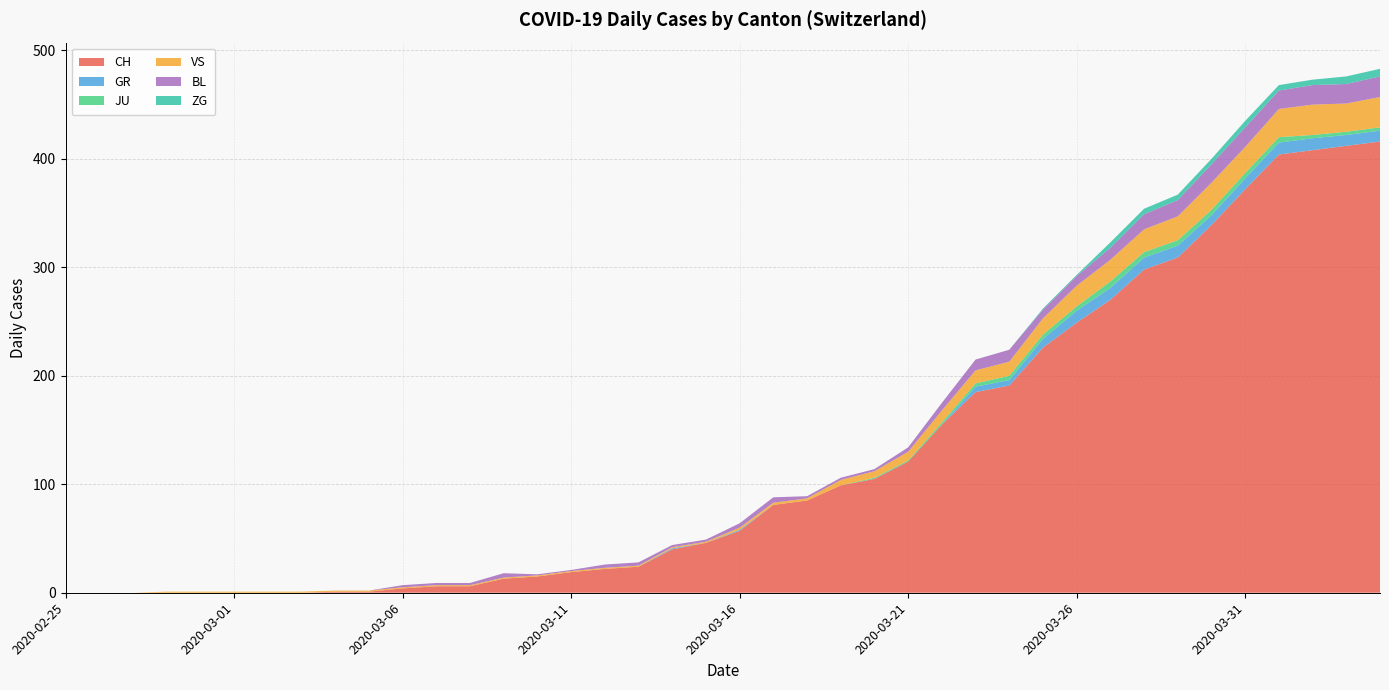

Reading right to left, list all the values displayed in this chart.

CH: 2020-04-04=416	2020-04-03=412	2020-04-02=408	2020-04-01=404	2020-03-31=372	2020-03-30=339	2020-03-29=309	2020-03-28=298	2020-03-27=270	2020-03-26=249	2020-03-25=226	2020-03-24=191	2020-03-23=185	2020-03-22=155	2020-03-21=121	2020-03-20=105	2020-03-19=99	2020-03-18=85	2020-03-17=81	2020-03-16=57	2020-03-15=46	2020-03-14=40	2020-03-13=24	2020-03-12=22	2020-03-11=19	2020-03-10=15	2020-03-09=13	2020-03-08=6	2020-03-07=6	2020-03-06=4	2020-03-05=1	2020-03-04=1	2020-03-03=0	2020-03-02=0	2020-03-01=0	2020-02-29=0	2020-02-28=0	2020-02-27=0	2020-02-26=0	2020-02-25=0
GR: 2020-04-04=10	2020-04-03=10	2020-04-02=11	2020-04-01=11	2020-03-31=10	2020-03-30=9	2020-03-29=11	2020-03-28=11	2020-03-27=11	2020-03-26=11	2020-03-25=8	2020-03-24=5	2020-03-23=5	2020-03-22=0	2020-03-21=0	2020-03-20=0	2020-03-19=0	2020-03-18=0	2020-03-17=0	2020-03-16=1	2020-03-15=0	2020-03-14=1	2020-03-13=0	2020-03-12=0	2020-03-11=0	2020-03-10=0	2020-03-09=0	2020-03-08=0	2020-03-07=0	2020-03-06=0	2020-03-05=0	2020-03-04=0	2020-03-03=0	2020-03-02=0	2020-03-01=0	2020-02-29=0	2020-02-28=0	2020-02-27=0	2020-02-26=0	2020-02-25=0
JU: 2020-04-04=3	2020-04-03=3	2020-04-02=3	2020-04-01=5	2020-03-31=5	2020-03-30=5	2020-03-29=5	2020-03-28=5	2020-03-27=6	2020-03-26=4	2020-03-25=4	2020-03-24=4	2020-03-23=3	2020-03-22=2	2020-03-21=1	2020-03-20=1	2020-03-19=0	2020-03-18=0	2020-03-17=0	2020-03-16=0	2020-03-15=0	2020-03-14=0	2020-03-13=0	2020-03-12=0	2020-03-11=0	2020-03-10=0	2020-03-09=0	2020-03-08=0	2020-03-07=0	2020-03-06=0	2020-03-05=0	2020-03-04=0	2020-03-03=0	2020-03-02=0	2020-03-01=0	2020-02-29=0	2020-02-28=0	2020-02-27=0	2020-02-26=0	2020-02-25=0
VS: 2020-04-04=28	2020-04-03=26	2020-04-02=28	2020-04-01=26	2020-03-31=24	2020-03-30=25	2020-03-29=22	2020-03-28=21	2020-03-27=20	2020-03-26=19	2020-03-25=15	2020-03-24=13	2020-03-23=12	2020-03-22=11	2020-03-21=8	2020-03-20=6	2020-03-19=5	2020-03-18=2	2020-03-17=2	2020-03-16=2	2020-03-15=1	2020-03-14=1	2020-03-13=1	2020-03-12=1	2020-03-11=1	2020-03-10=1	2020-03-09=1	2020-03-08=1	2020-03-07=1	2020-03-06=1	2020-03-05=1	2020-03-04=1	2020-03-03=1	2020-03-02=1	2020-03-01=1	2020-02-29=1	2020-02-28=1	2020-02-27=0	2020-02-26=0	2020-02-25=0
BL: 2020-04-04=19	2020-04-03=18	2020-04-02=18	2020-04-01=17	2020-03-31=18	2020-03-30=17	2020-03-29=15	2020-03-28=14	2020-03-27=11	2020-03-26=9	2020-03-25=8	2020-03-24=11	2020-03-23=10	2020-03-22=7	2020-03-21=4	2020-03-20=2	2020-03-19=2	2020-03-18=2	2020-03-17=5	2020-03-16=4	2020-03-15=2	2020-03-14=2	2020-03-13=3	2020-03-12=3	2020-03-11=1	2020-03-10=1	2020-03-09=4	2020-03-08=2	2020-03-07=2	2020-03-06=2	2020-03-05=0	2020-03-04=0	2020-03-03=0	2020-03-02=0	2020-03-01=0	2020-02-29=0	2020-02-28=0	2020-02-27=0	2020-02-26=0	2020-02-25=0
ZG: 2020-04-04=7	2020-04-03=7	2020-04-02=5	2020-04-01=5	2020-03-31=6	2020-03-30=5	2020-03-29=5	2020-03-28=5	2020-03-27=5	2020-03-26=1	2020-03-25=1	2020-03-24=0	2020-03-23=0	2020-03-22=0	2020-03-21=0	2020-03-20=0	2020-03-19=0	2020-03-18=0	2020-03-17=0	2020-03-16=0	2020-03-15=0	2020-03-14=0	2020-03-13=0	2020-03-12=0	2020-03-11=0	2020-03-10=0	2020-03-09=0	2020-03-08=0	2020-03-07=0	2020-03-06=0	2020-03-05=0	2020-03-04=0	2020-03-03=0	2020-03-02=0	2020-03-01=0	2020-02-29=0	2020-02-28=0	2020-02-27=0	2020-02-26=0	2020-02-25=0